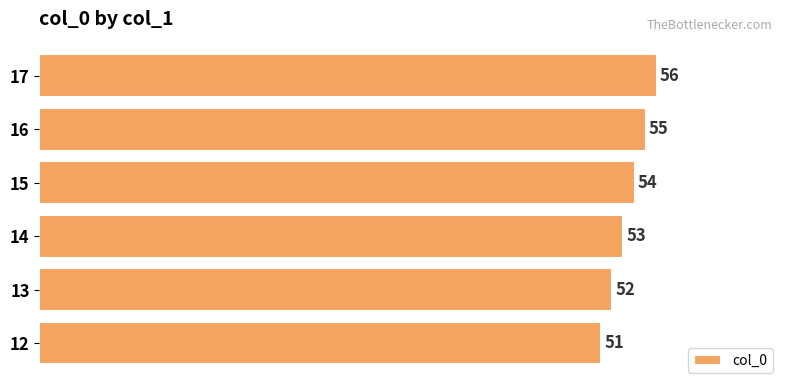

Where is the data nearest to the value 53?

14